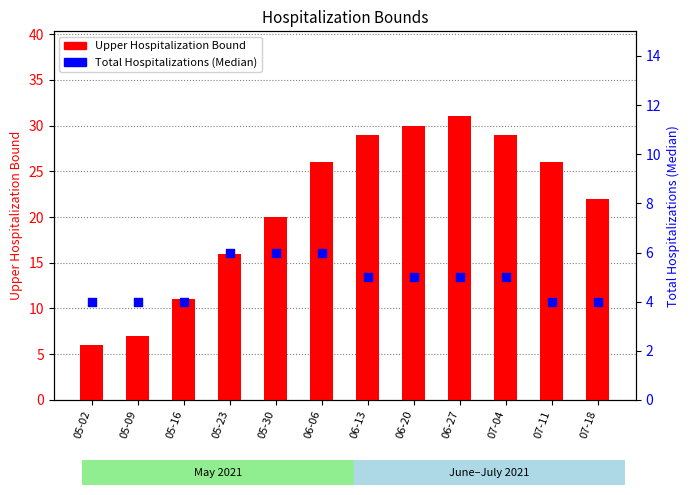

At how many categories does at least one series exceed 20?

7